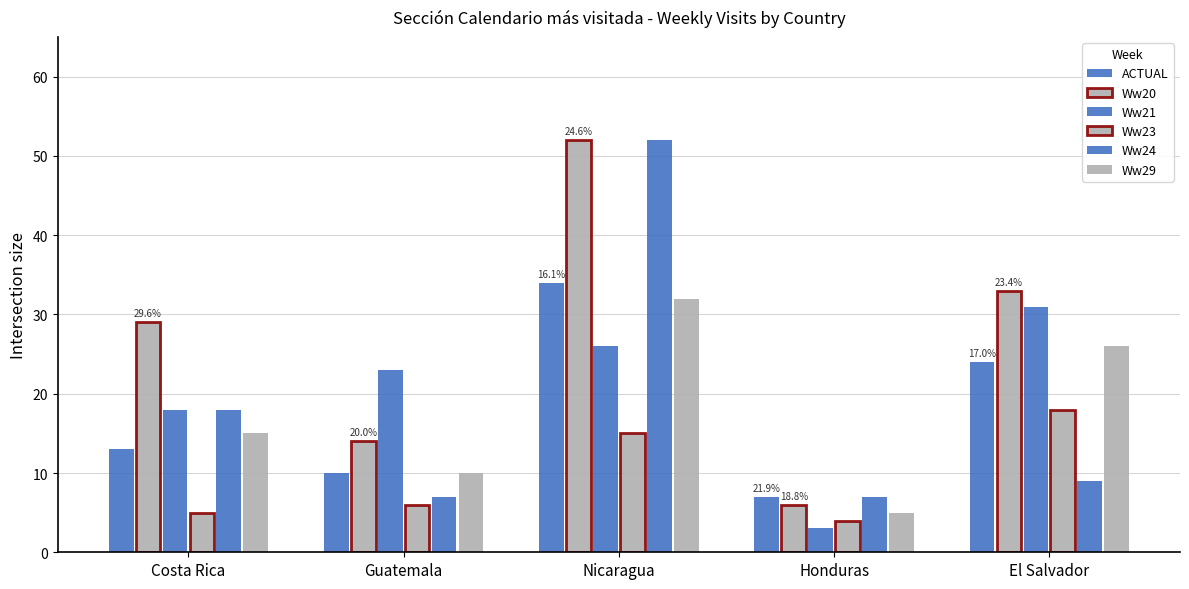

How many data points in Ww29 are less than 15?

2